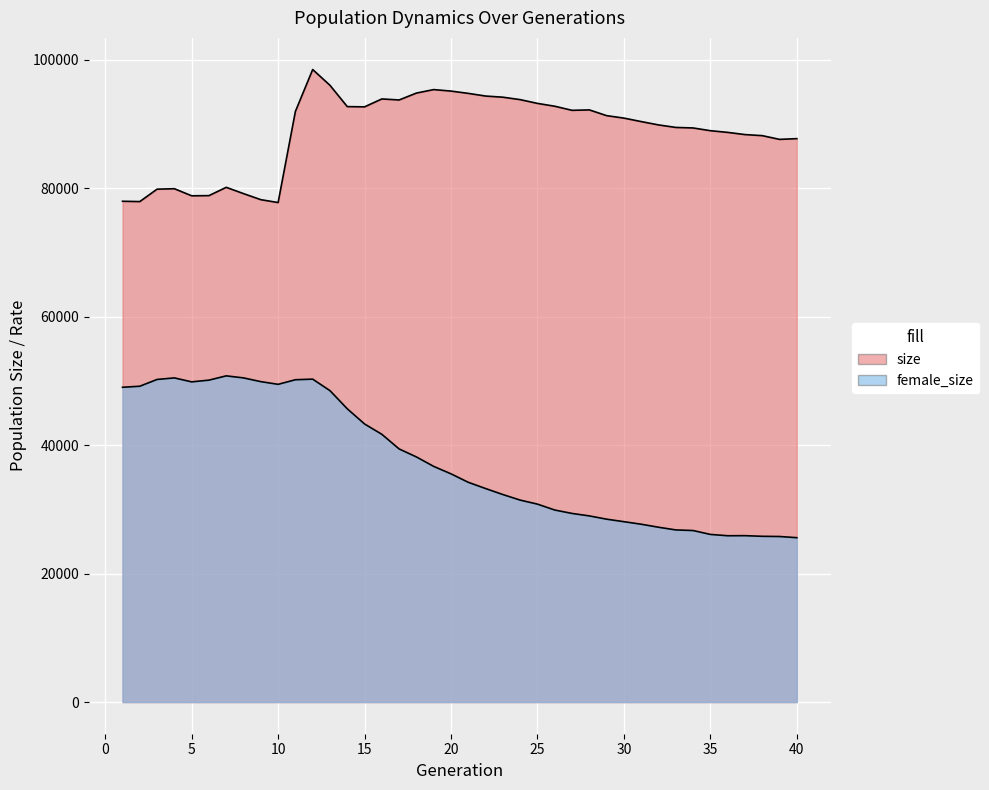

True or false: female_size has more than 2 points higher than both neighbors.

True